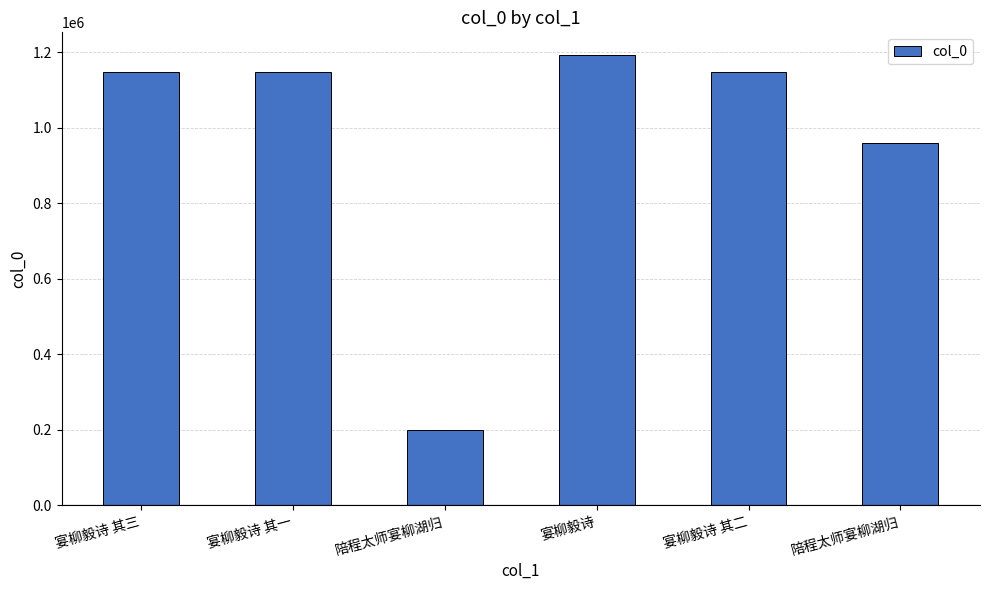

Reading right to left, what are all the values shown in this chart?

陪程太师宴柳湖归=959688	宴柳毅诗 其二=1146901	宴柳毅诗=1193435	陪程太师宴柳湖归=200549	宴柳毅诗 其一=1146900	宴柳毅诗 其三=1146902